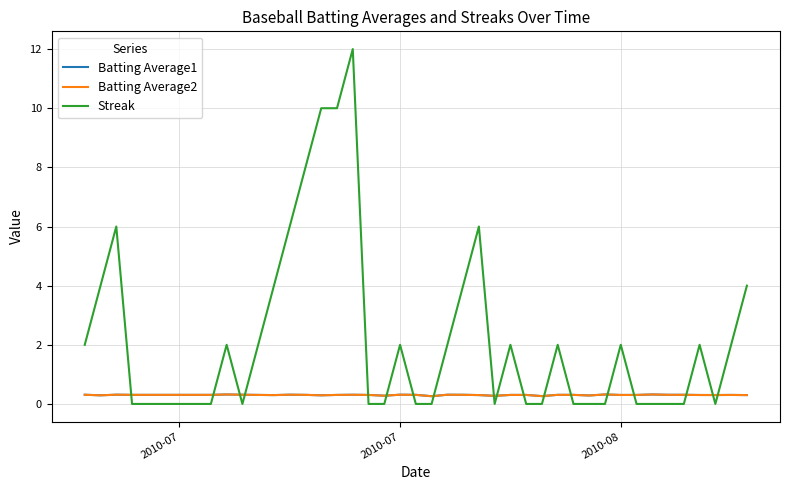

Which series has the largest total across all categories?

Streak